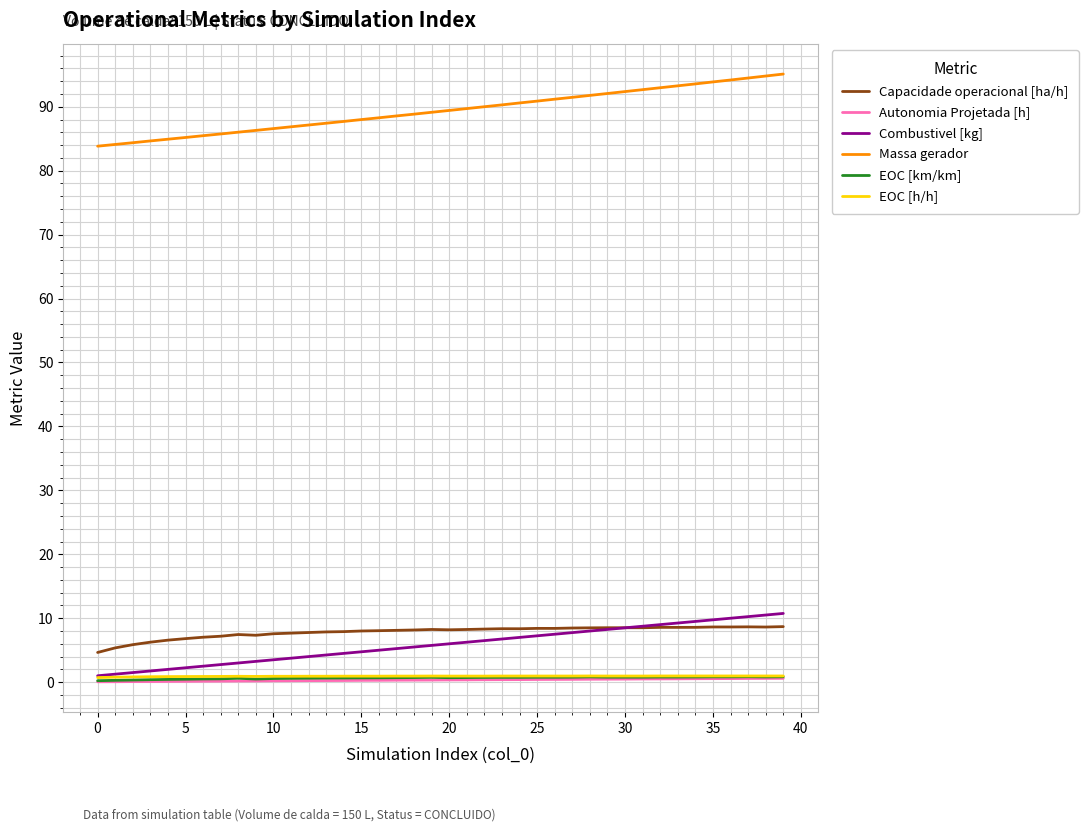

How many lines are shown in the chart?

6